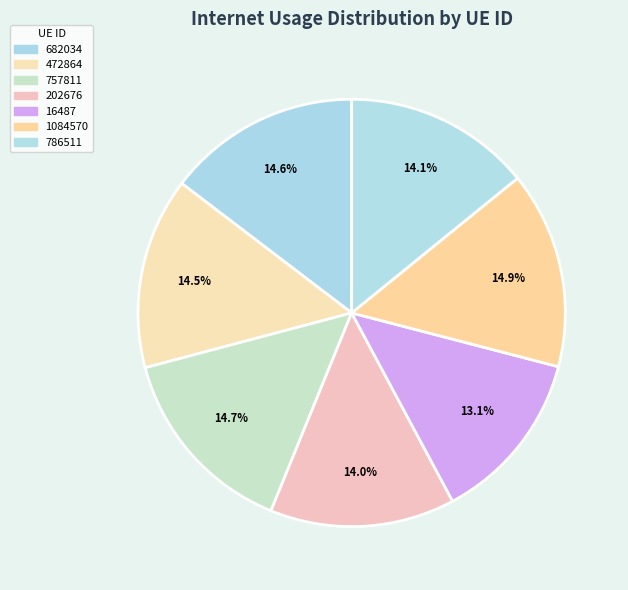

How many segments does this pie chart have?

7